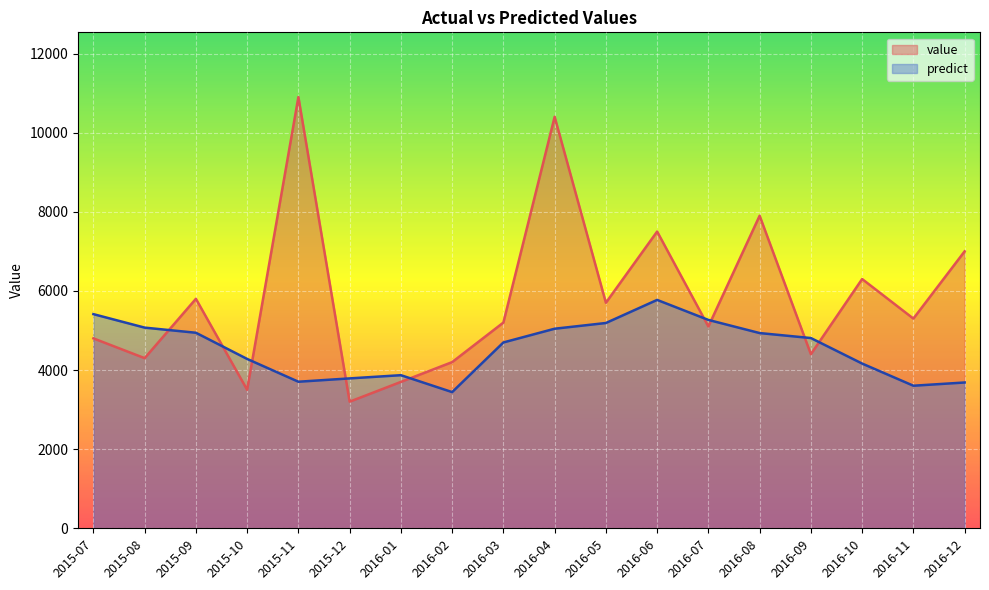

What is the label of the 18th point from the right?

2015-07